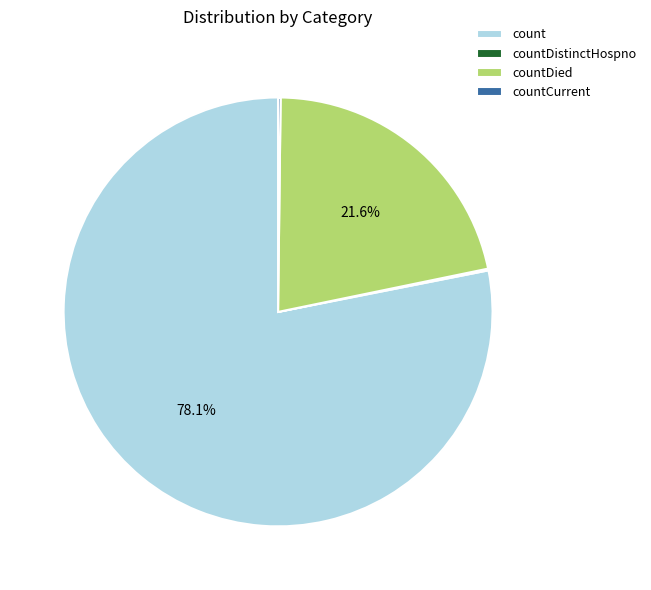

What is the majority slice?

count